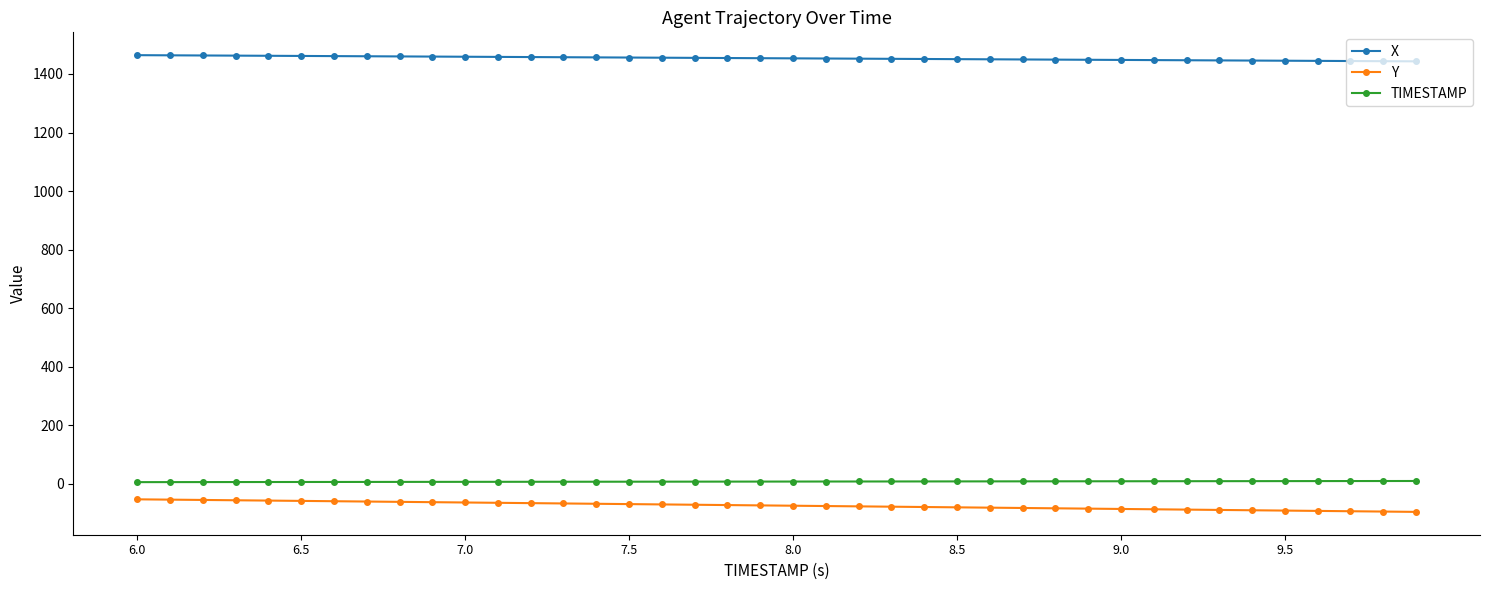

What is the average value of the TIMESTAMP series?

8.0